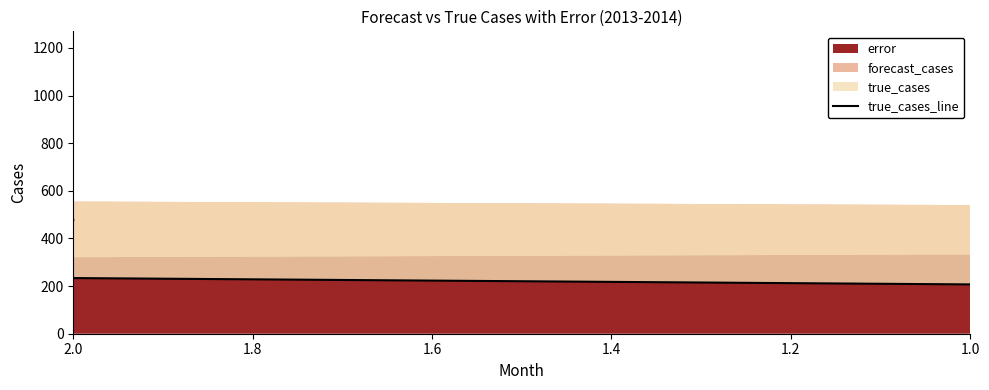

What is the difference between the maximum and minimum values?

1002